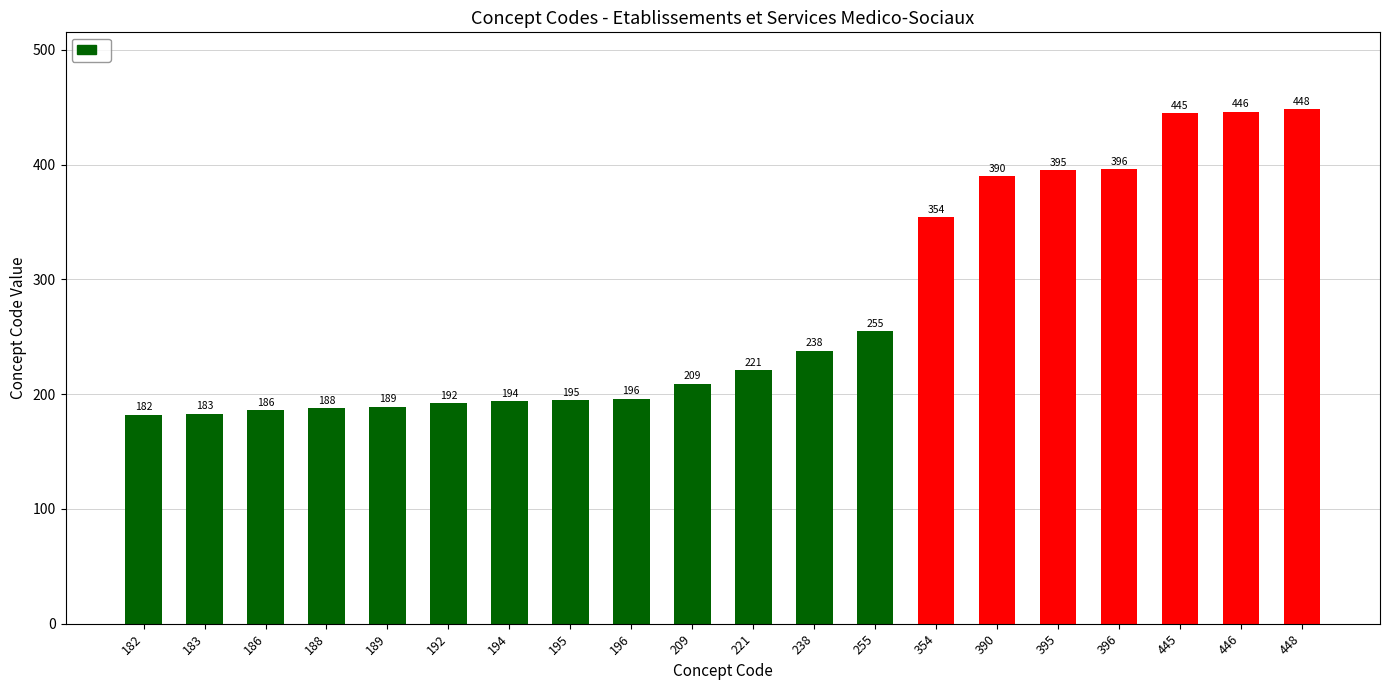

Rank the categories by value from highest to lowest.

448, 446, 445, 396, 395, 390, 354, 255, 238, 221, 209, 196, 195, 194, 192, 189, 188, 186, 183, 182